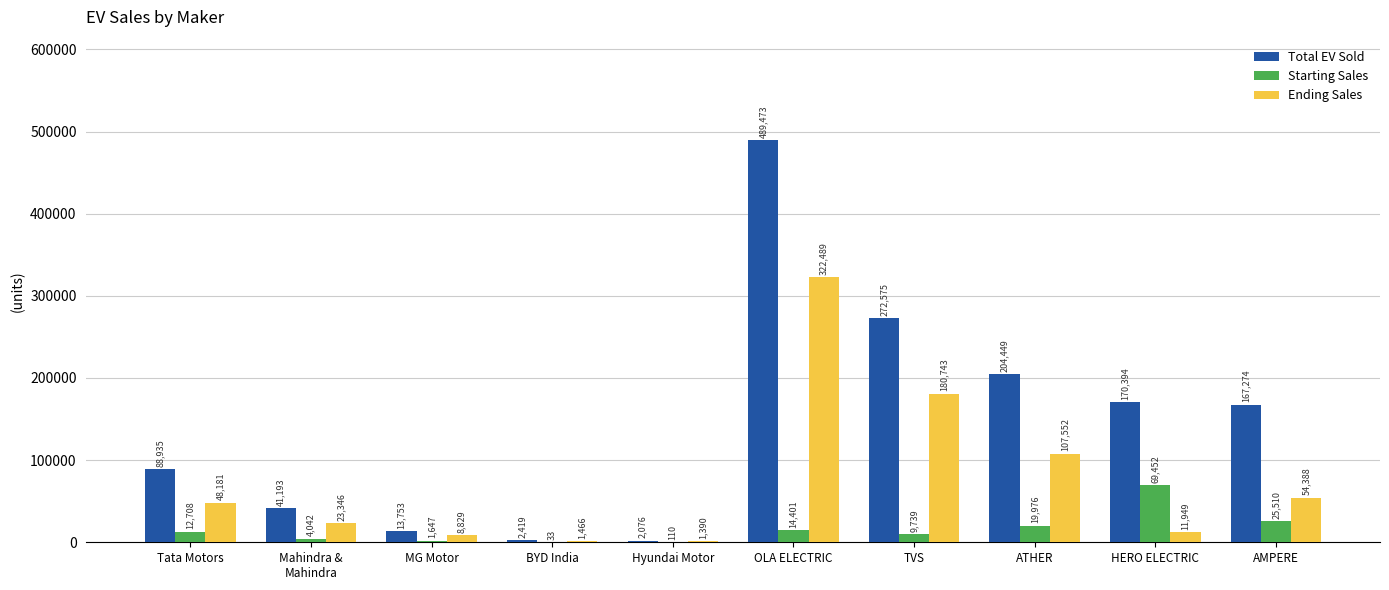

What is the total value across all series at TVS?

463057